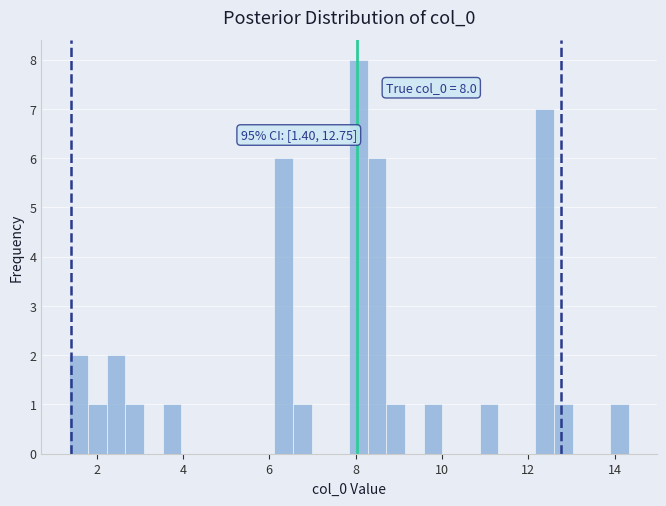

Around what value on the x-axis is the tallest bar? Give the approximate position of its centre, as read against the axis.

8.0